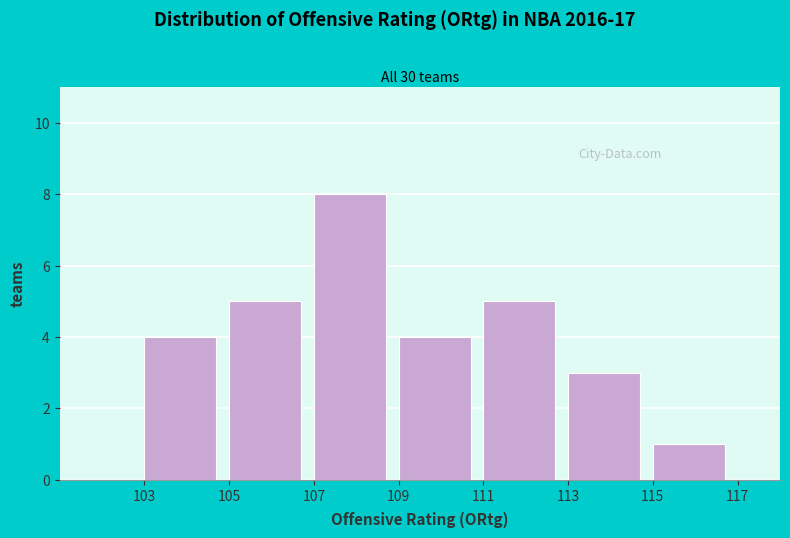

Over which range of the x-axis is the bar tallest?

107 to 109